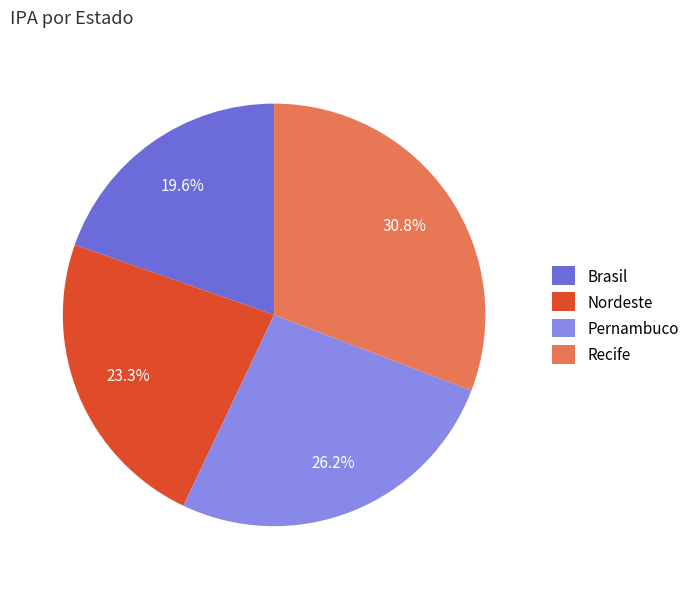

How many segments does this pie chart have?

4